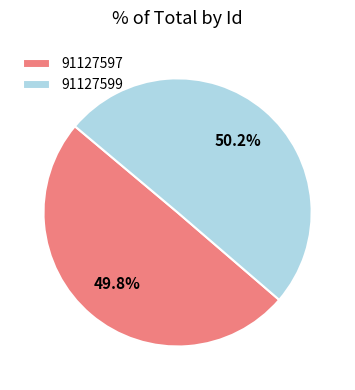

What percentage is the 91127599 slice, to the nearest percent?

50%